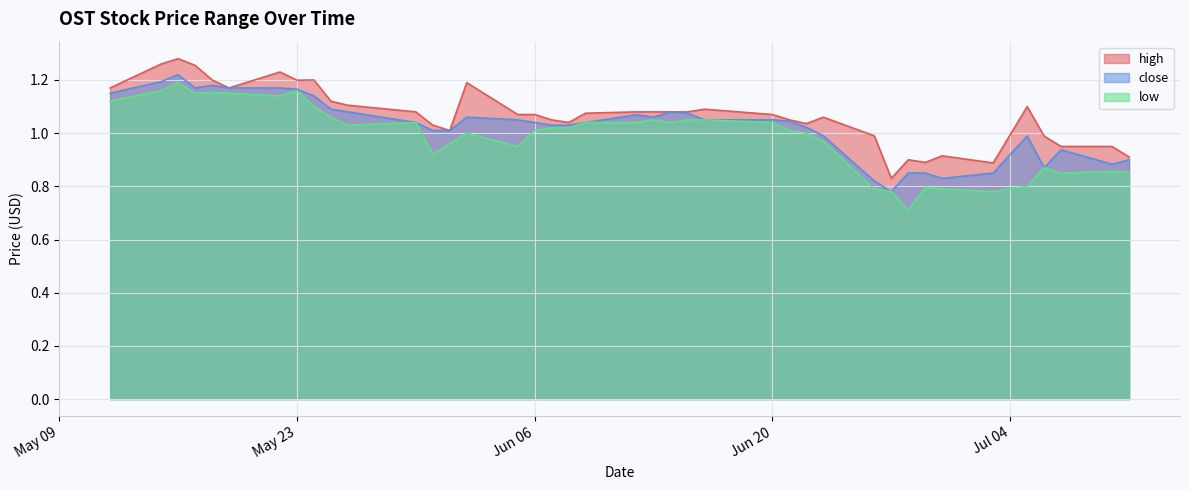

What is the total value across all series at 2023-06-27?

2.4